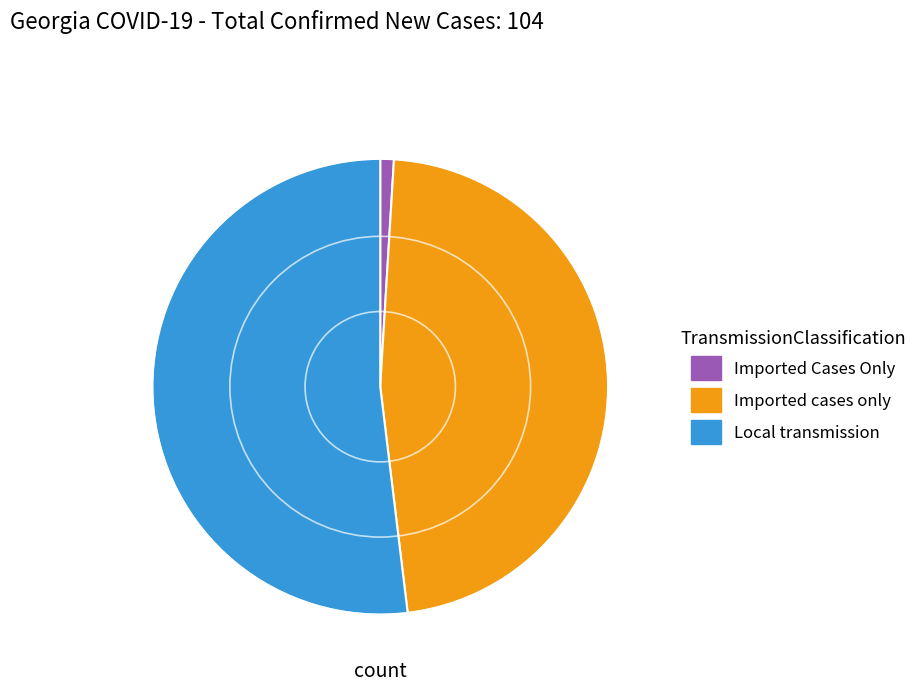

Which category has the biggest portion of the pie?

Local transmission